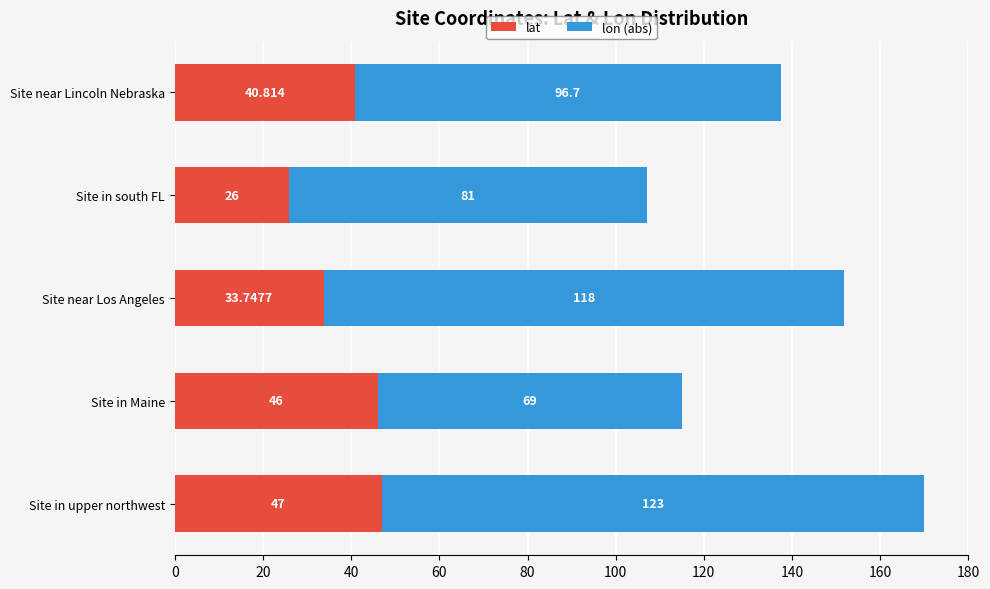

What is the minimum value for lat?

26.0